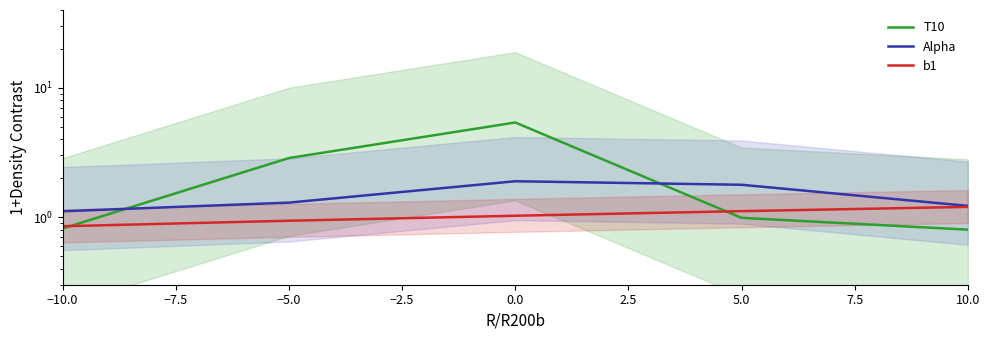

True or false: b1 and Alpha cross at least once.

False